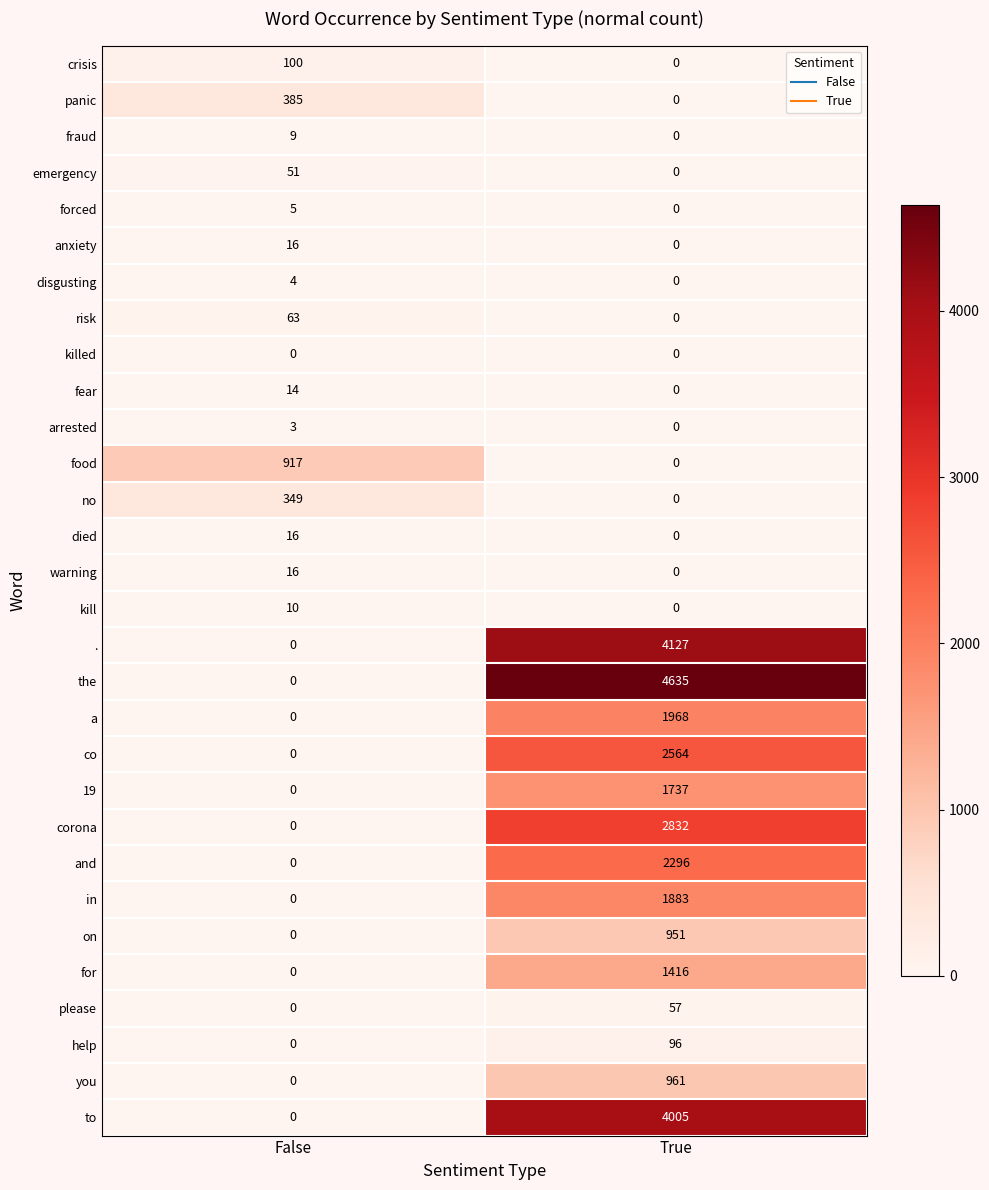

Which series has the widest spread of values?

the